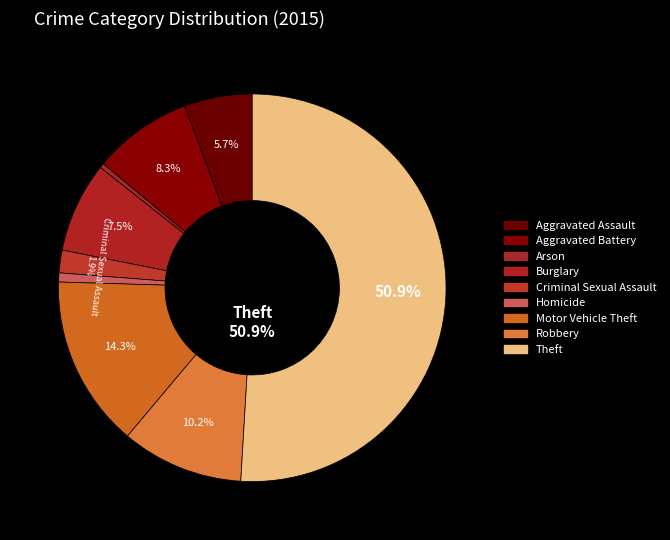

Count the number of slices in the pie.

9